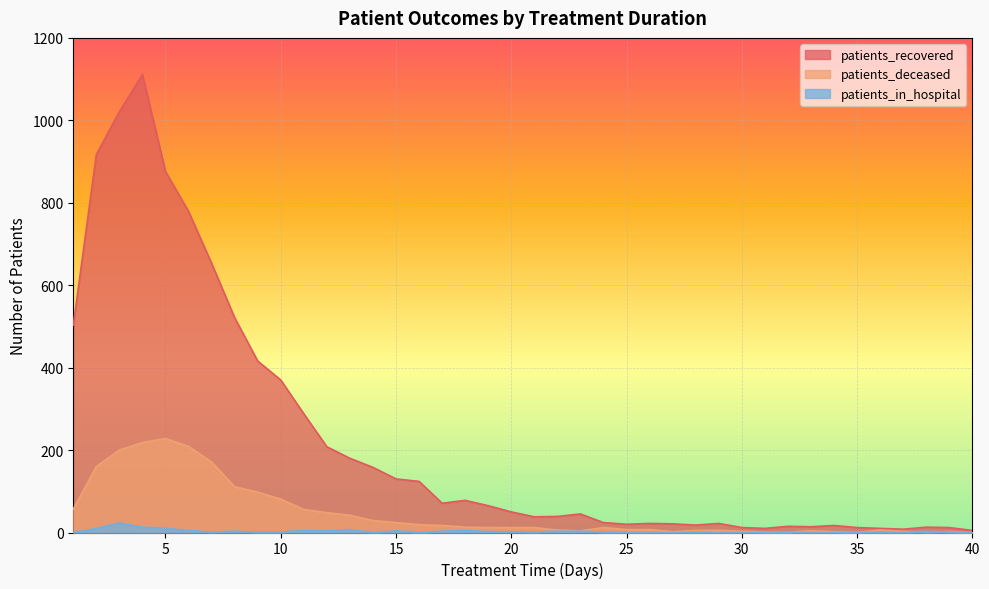

True or false: patients_in_hospital and patients_recovered intersect in this chart.

False